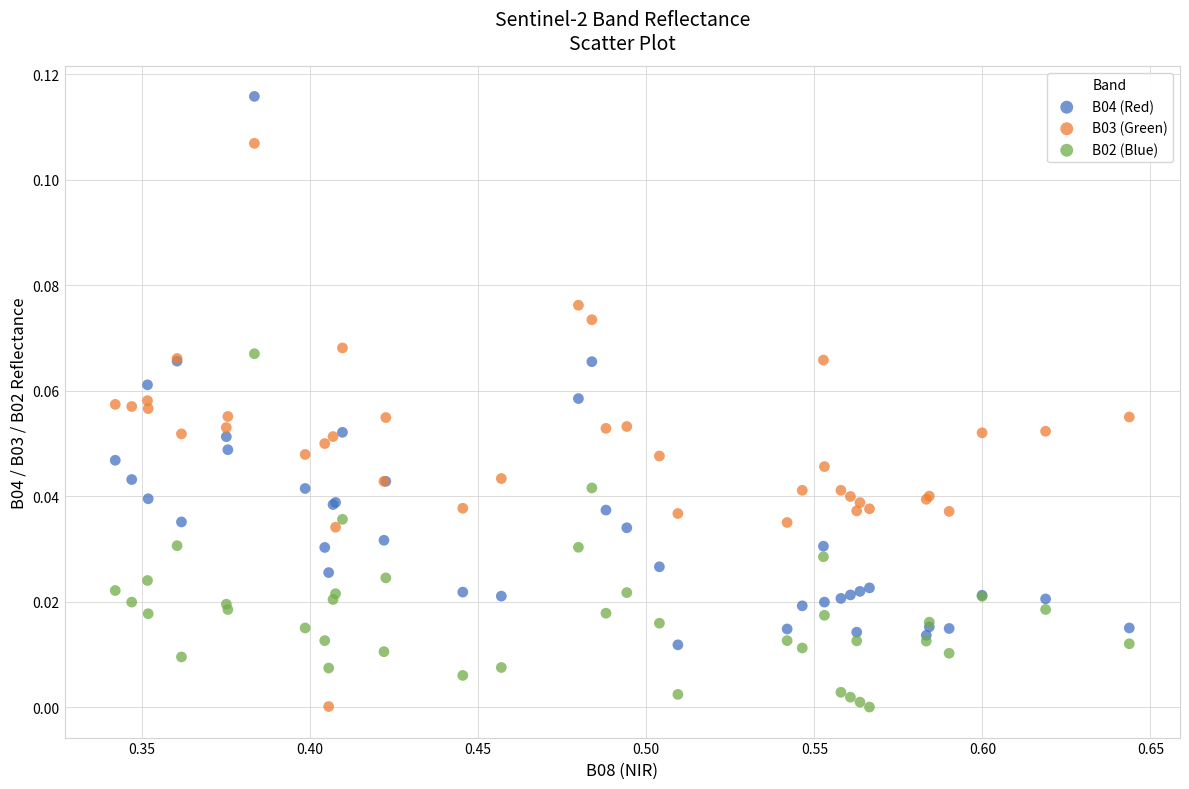

What is the X range (max minus min) for the scatter plot?

0.3